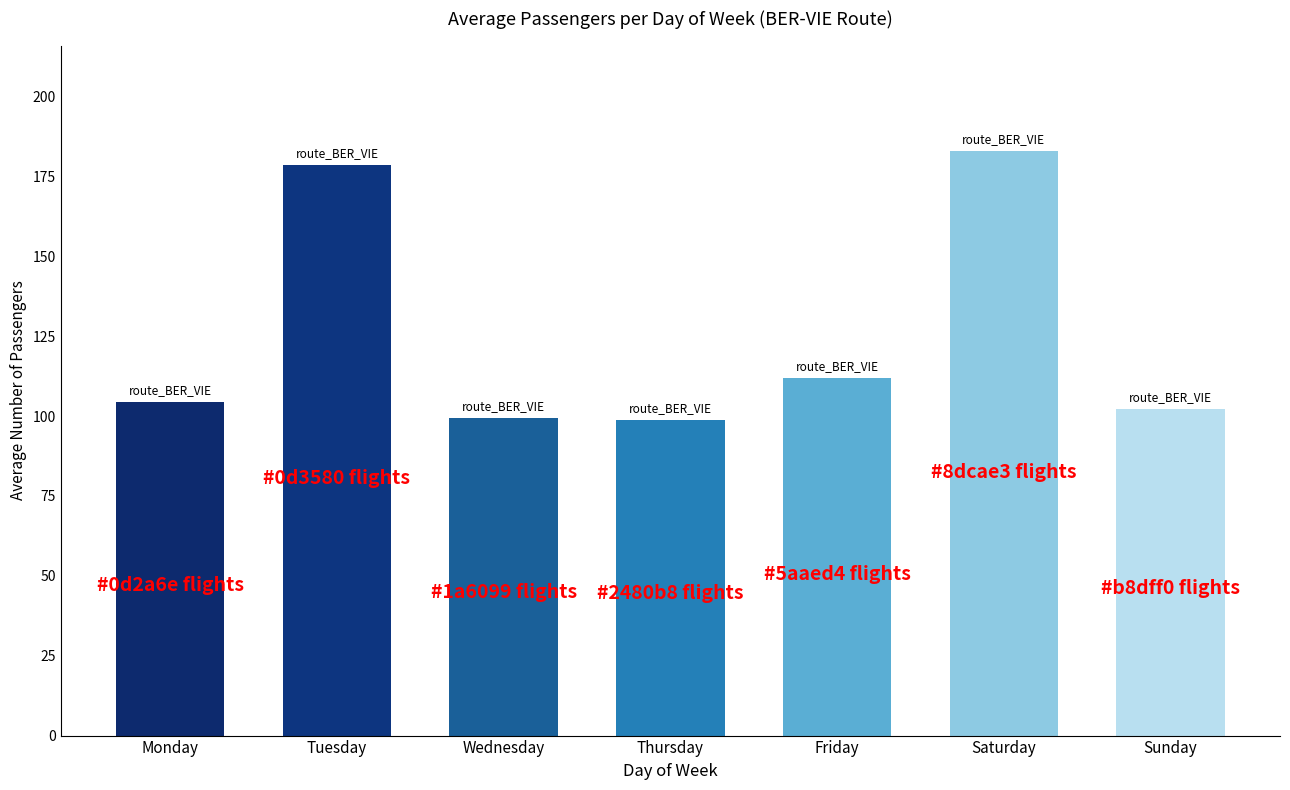

What value does the data have at Monday?

104.5